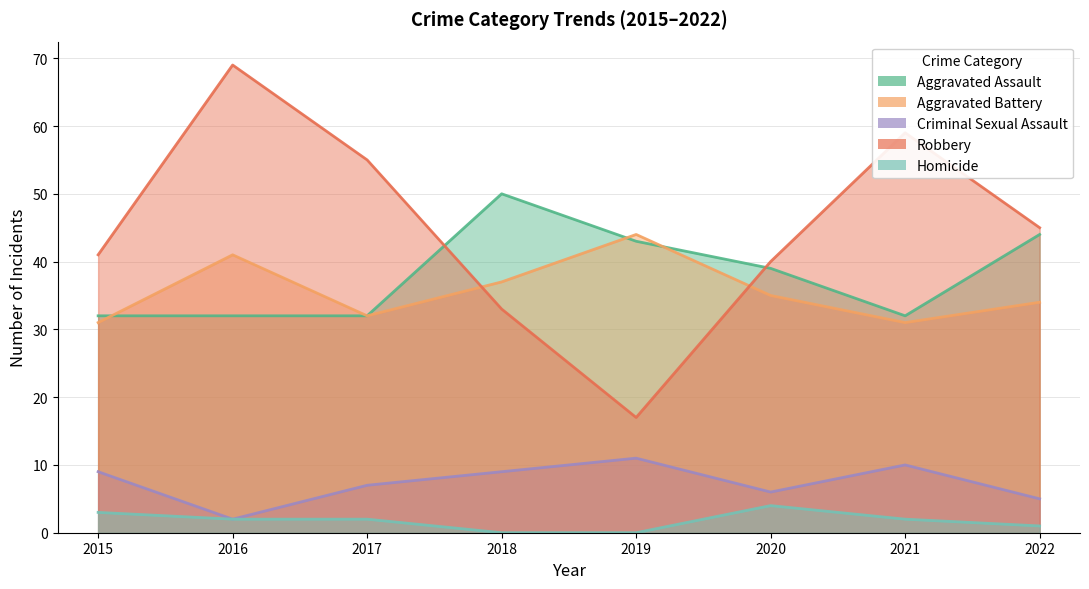

Does the chart display data point markers on the line(s)?

No